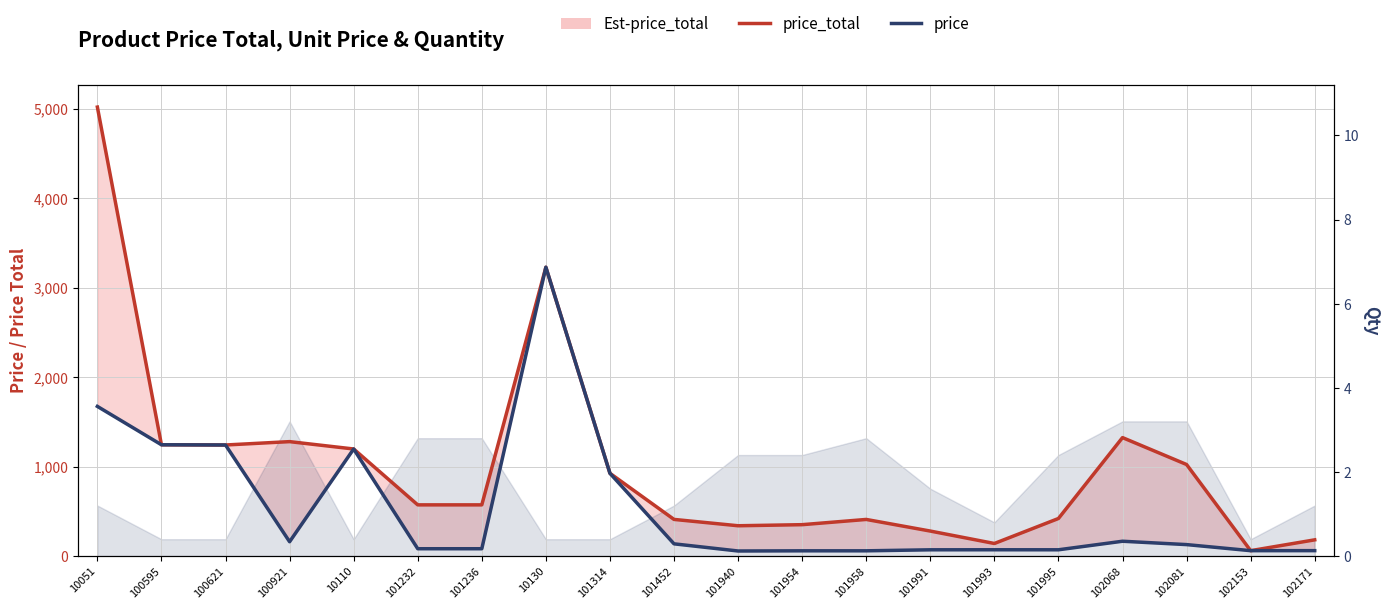

What is the total value across all series at 102171?

241.6